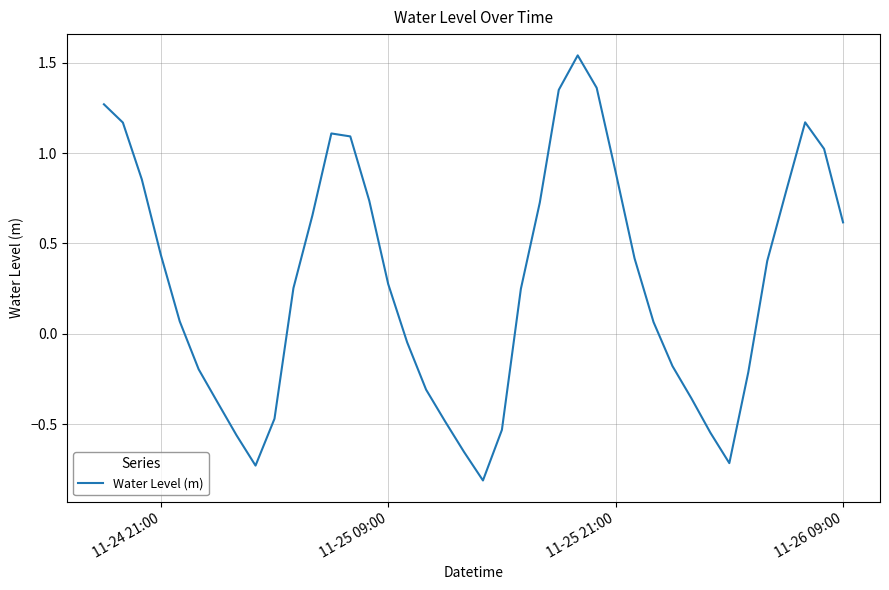

What is the difference between the maximum and minimum values?

2.4